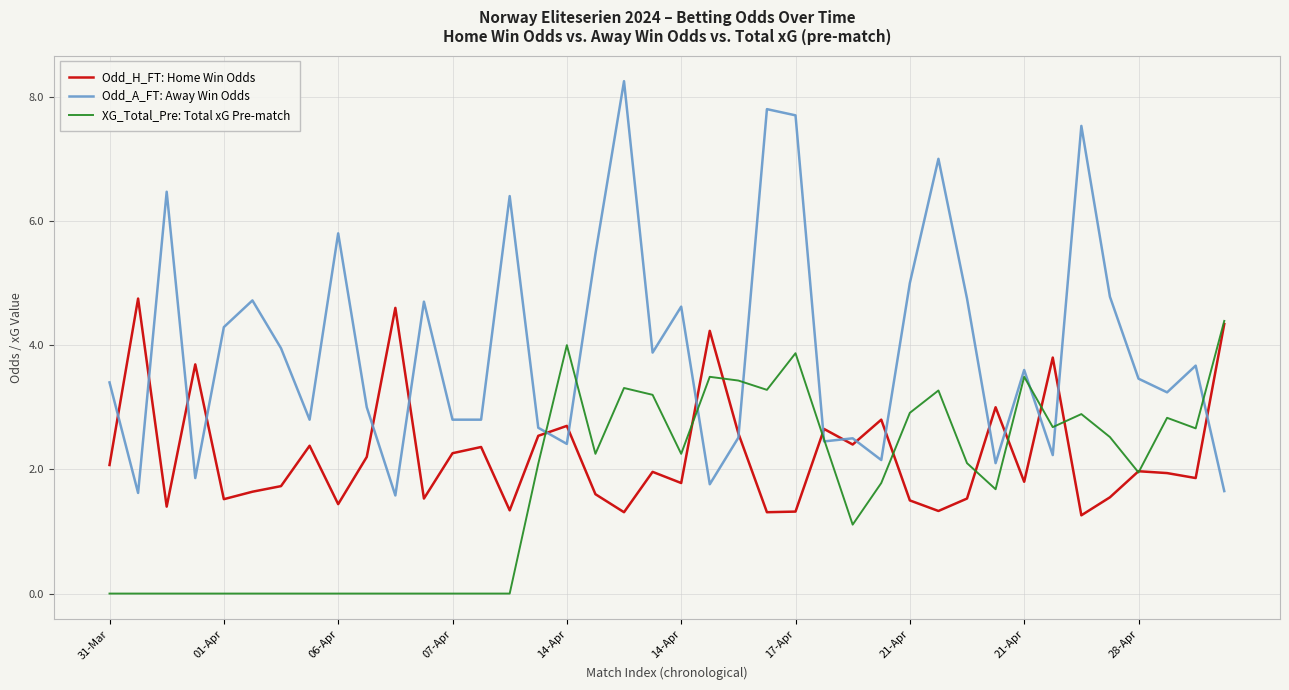

Which series has the largest total across all categories?

Odd_A_FT: Away Win Odds